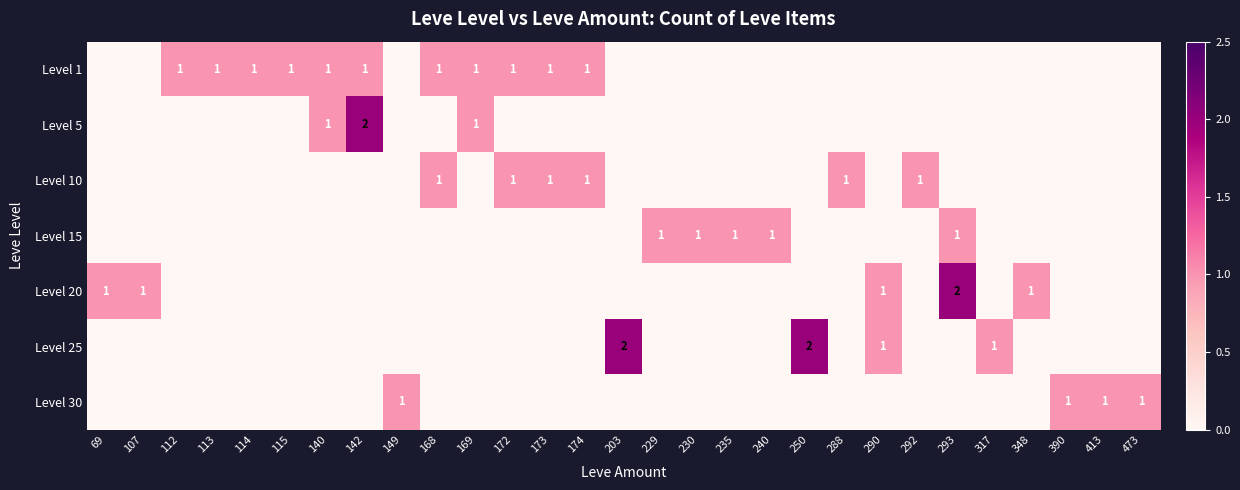

The value of Level 15 at 240 is 0. True or false?

False